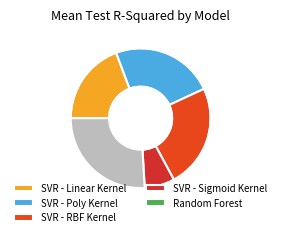

What is the total percentage of Random Forest and SVR - RBF Kernel?

46.3%